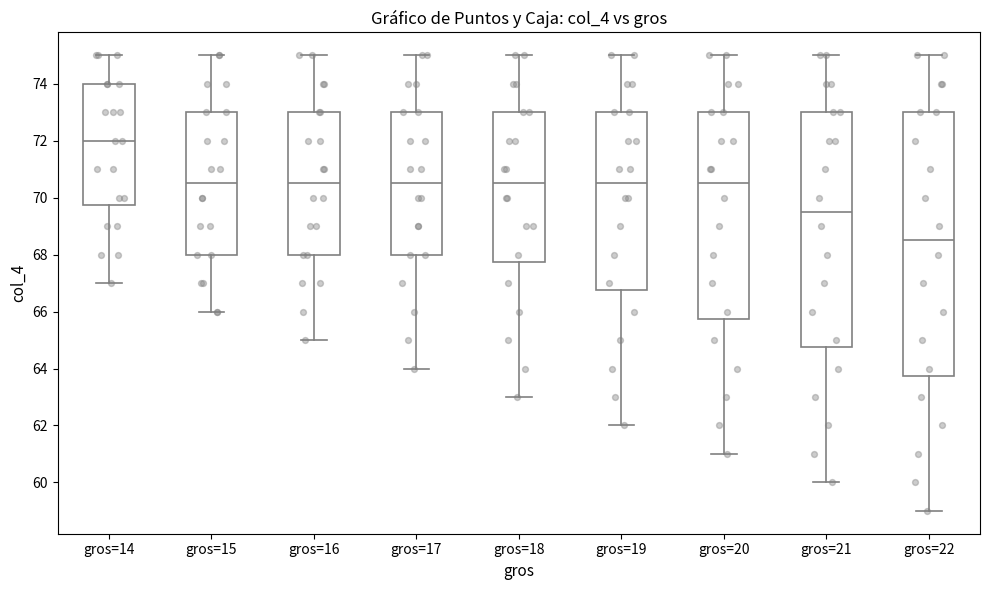

Where does the median line of the box for gros=20 sit on the y-axis? The values are not printed on the chart, so give them approximately, as read against the axis.

70.6